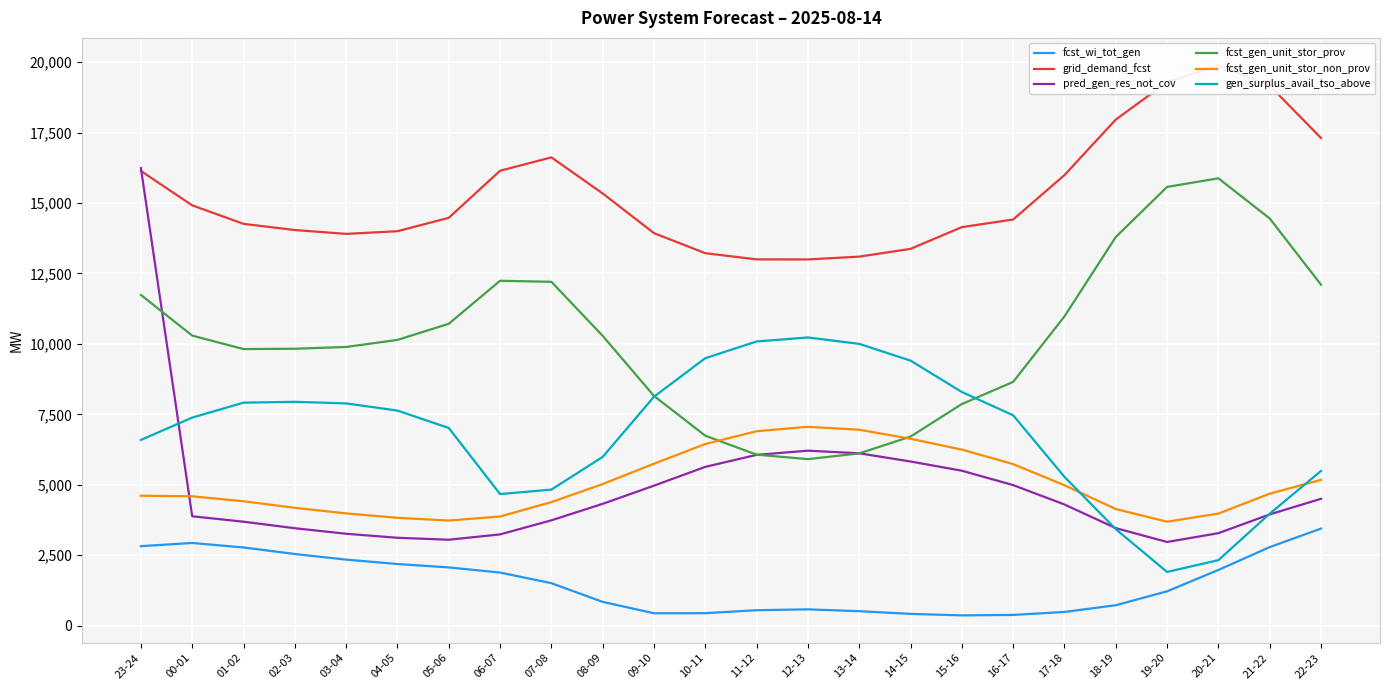

List the series in order of their peak value, highest first.

grid_demand_fcst, pred_gen_res_not_cov, fcst_gen_unit_stor_prov, gen_surplus_avail_tso_above, fcst_gen_unit_stor_non_prov, fcst_wi_tot_gen